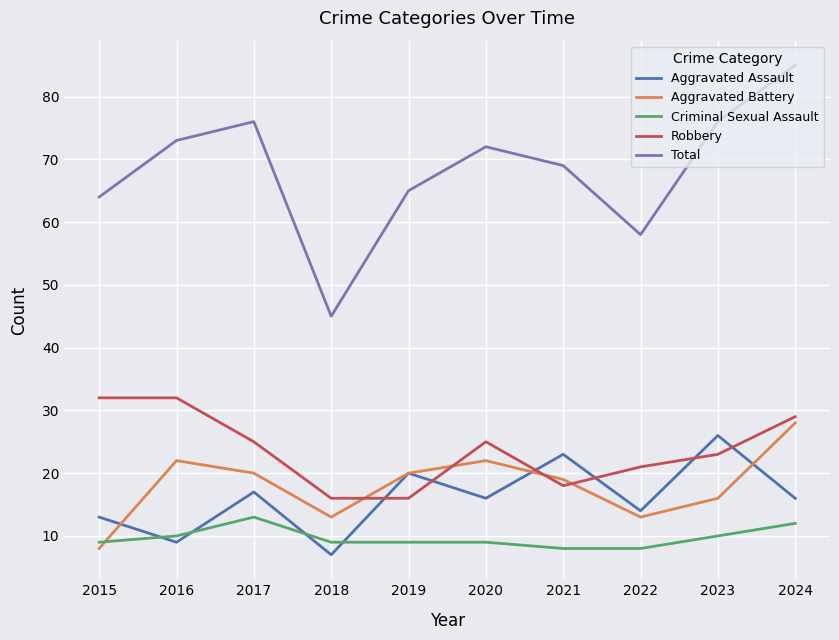

How many times do Aggravated Battery and Criminal Sexual Assault cross each other?

1